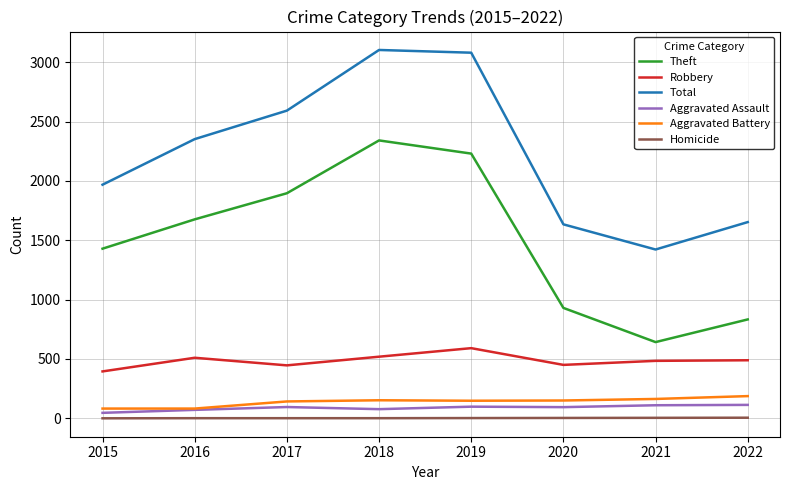

Between 2016 and 2019, which series saw the biggest shift?

Total